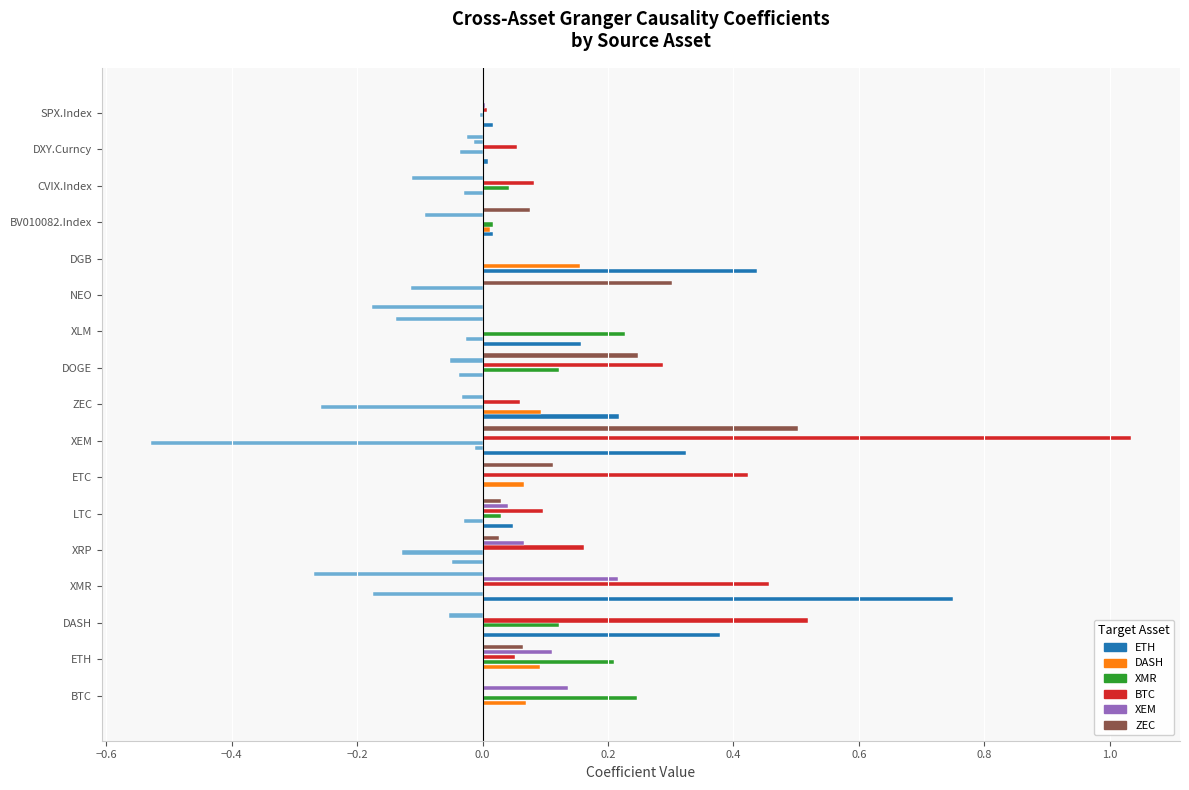

How many series are shown in this chart?

6